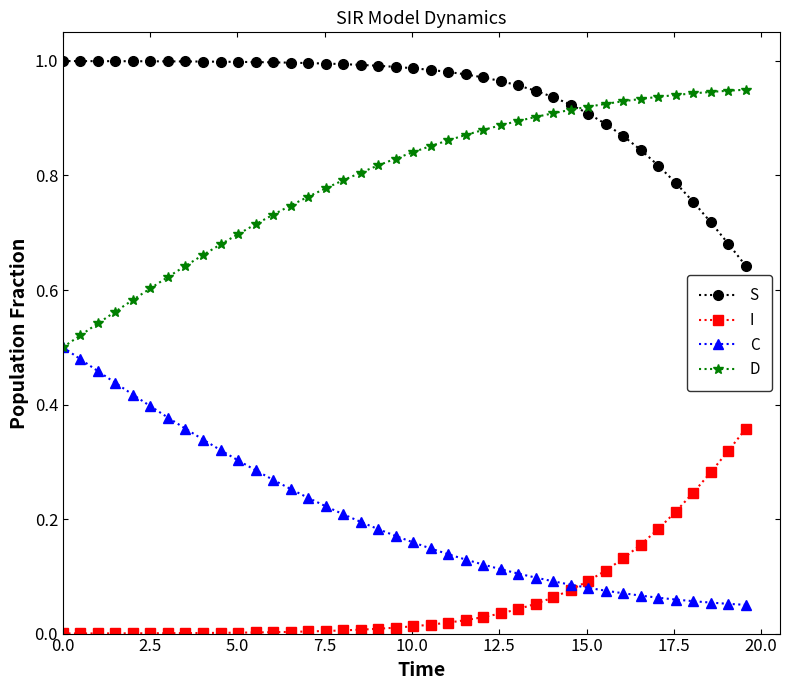

True or false: S and I cross at least once.

False